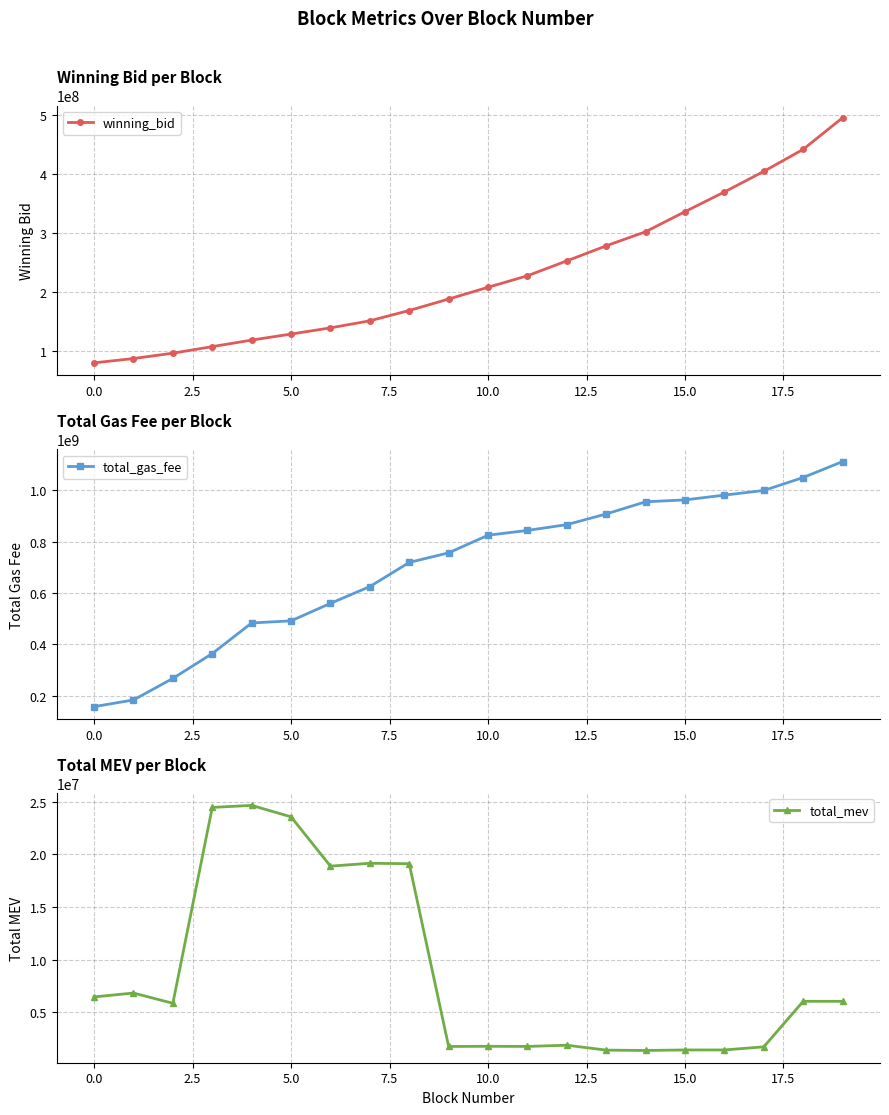

At which label does total_gas_fee reach its minimum?

0.0